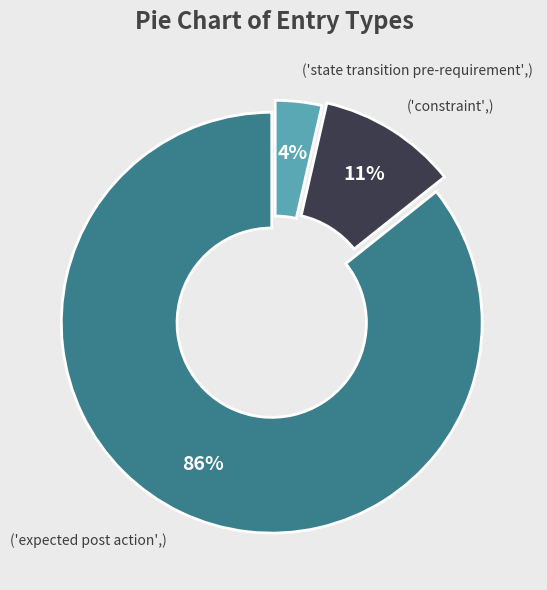

To the nearest percent, what is the average slice percentage?

33%